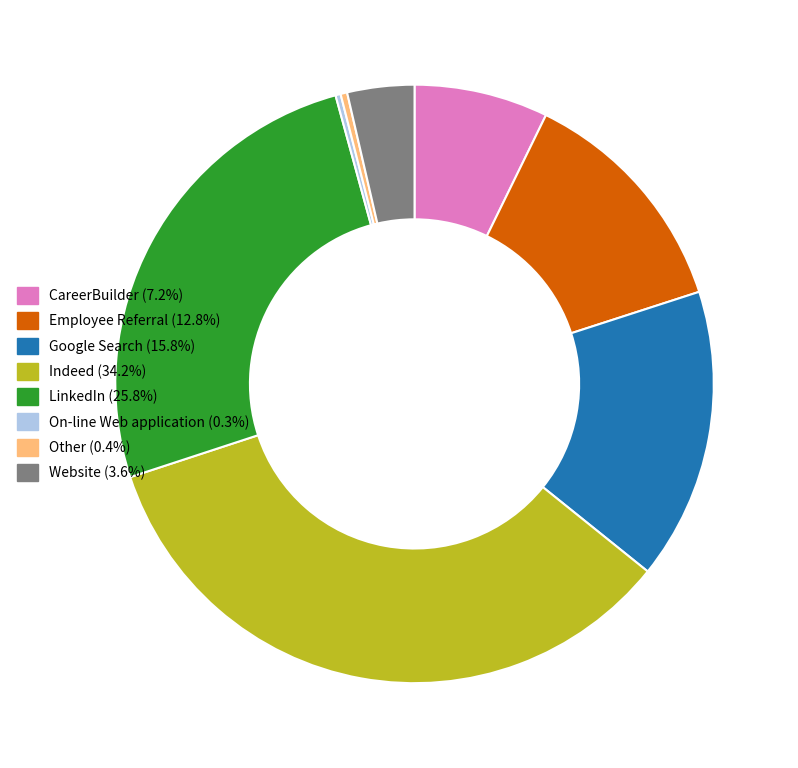

What is the ratio of the value at Website to the value at Google Search?

0.2